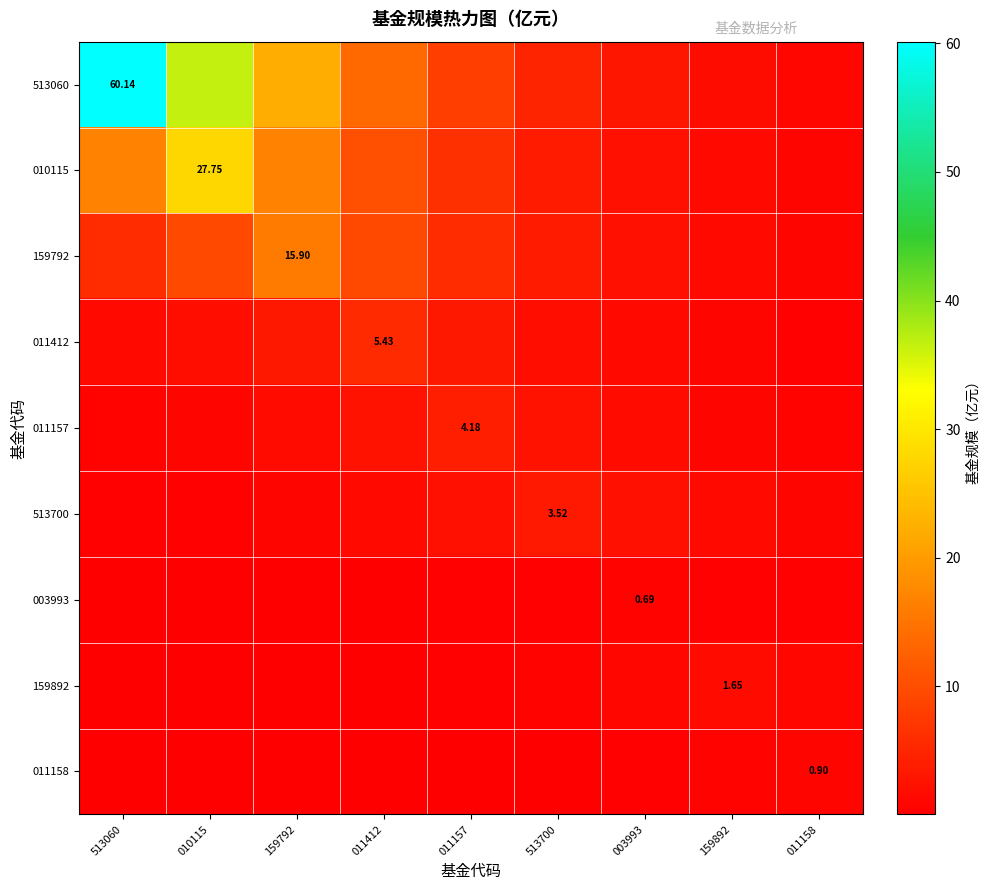

What is the lowest value of the 513700 series?

0.3